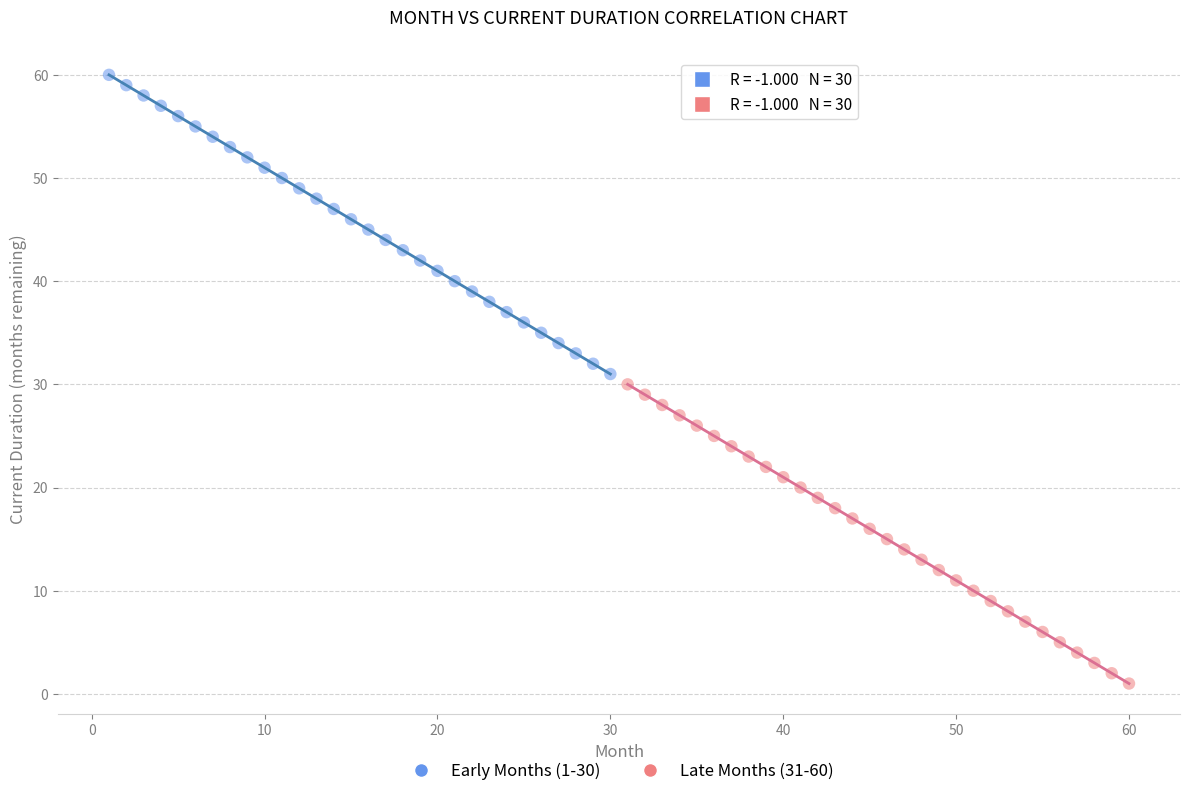

Which series contains the lowest Y value?

Late Months (31-60)